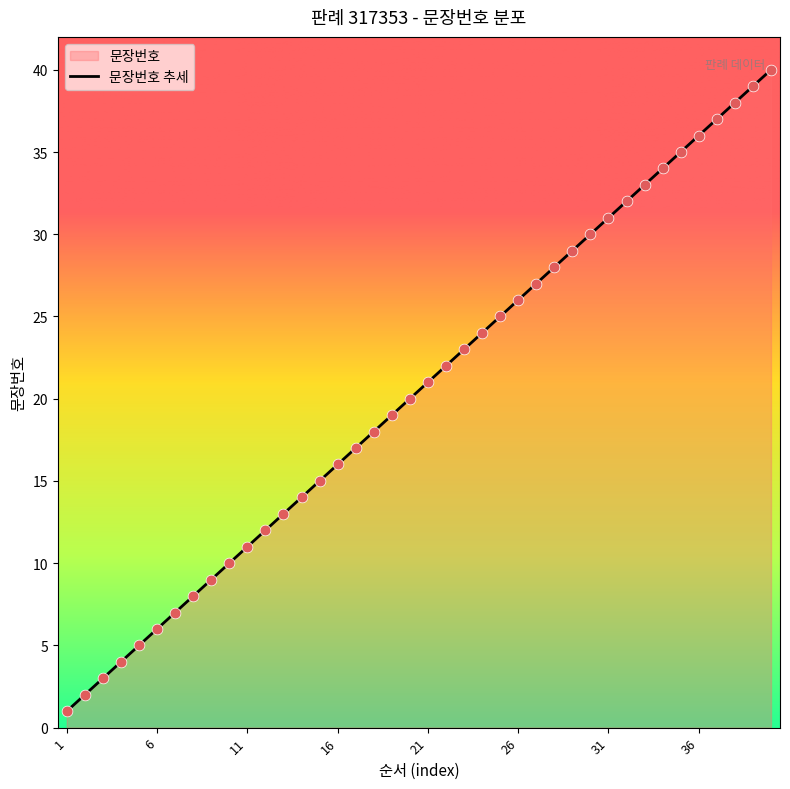

What is the change in value from 18 to 40?

+22